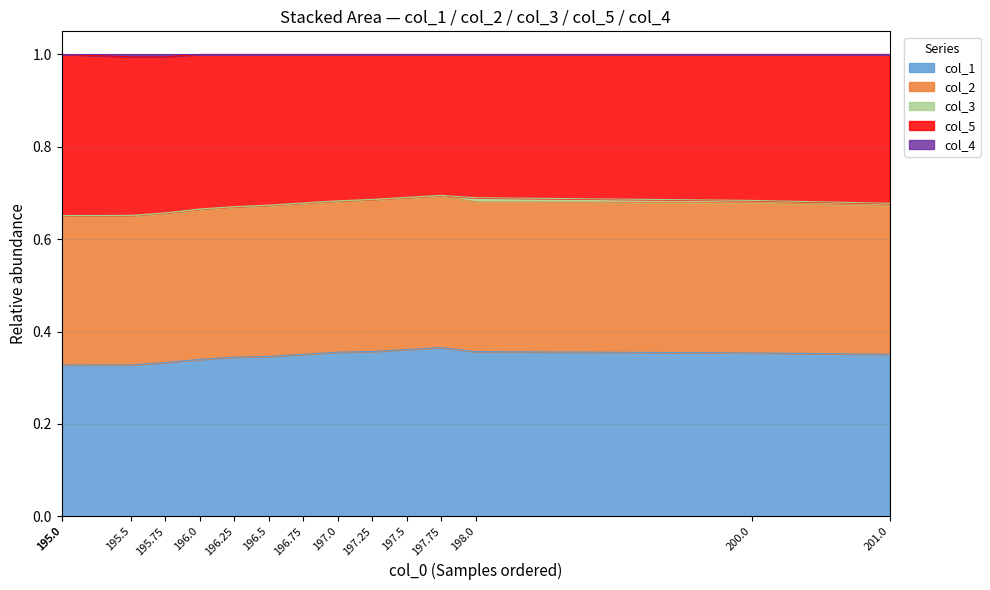

True or false: col_1 has more than 1 points higher than both neighbors.

False